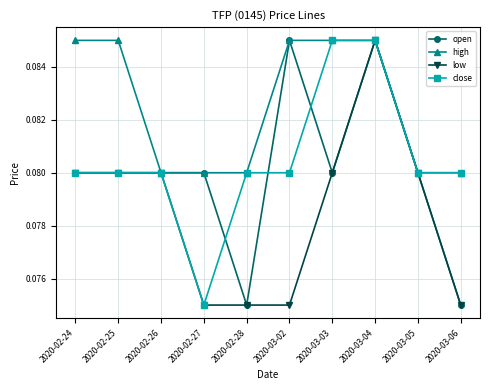

What is the total value across all series at 2020-02-28?

0.3